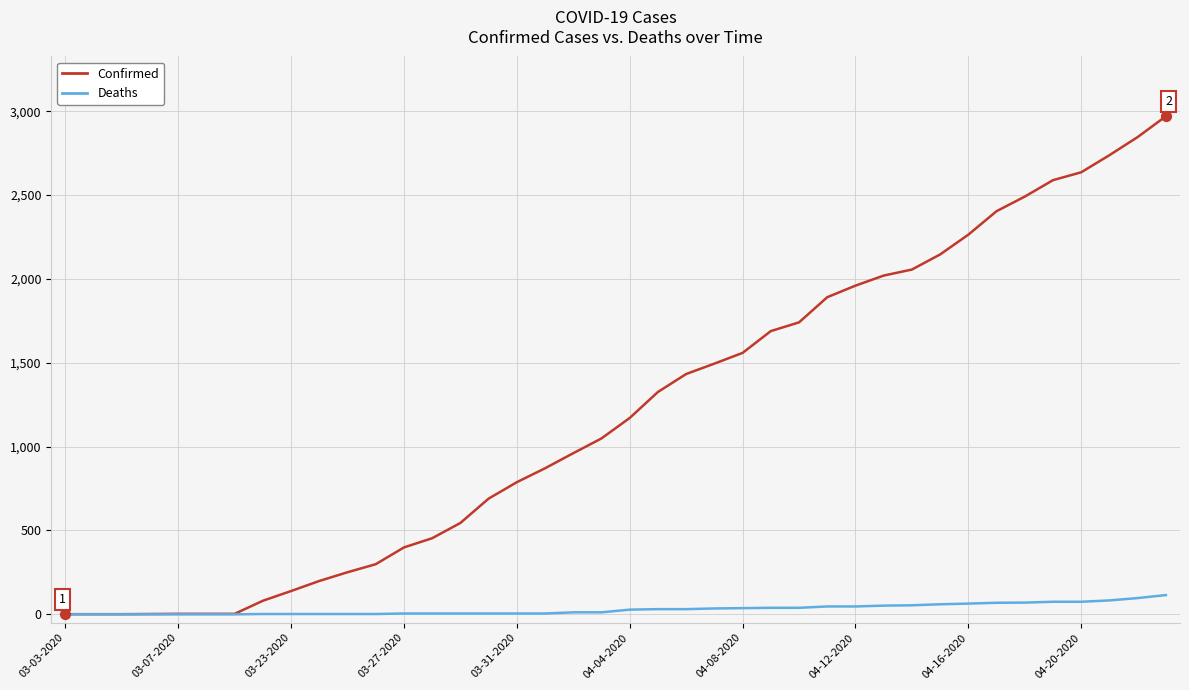

Which series has the largest total across all categories?

Confirmed